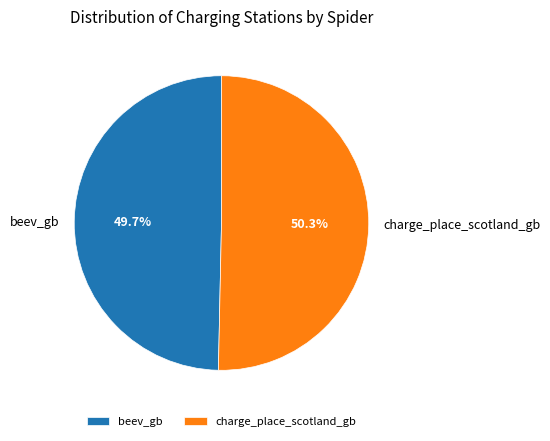

To the nearest percent, what percentage of the pie is charge_place_scotland_gb?

50%